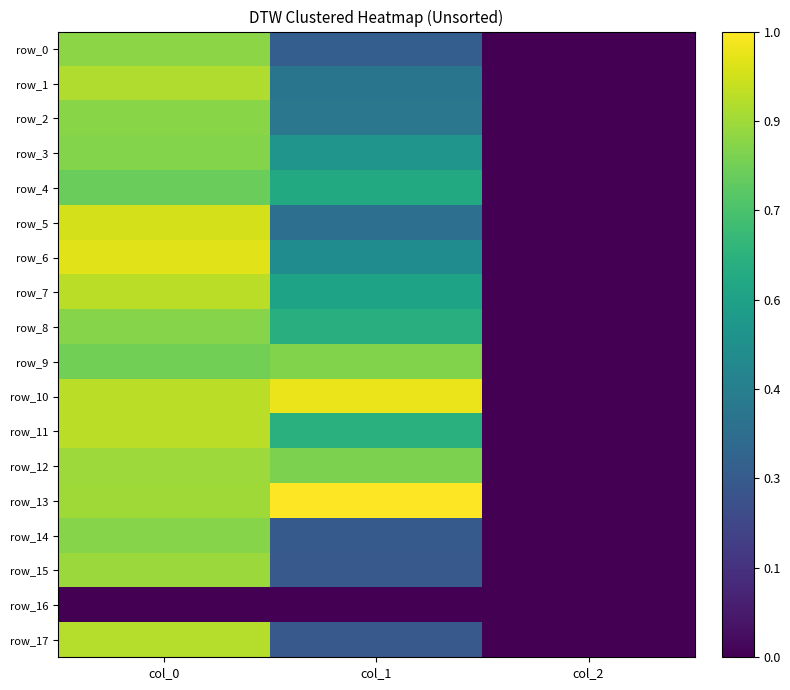

Reading right to left, transcribe all the data shown in this chart.

row_0: col_2=0.0	col_1=0.3	col_0=0.8
row_1: col_2=0.0	col_1=0.4	col_0=0.9
row_2: col_2=0.0	col_1=0.4	col_0=0.8
row_3: col_2=0.0	col_1=0.5	col_0=0.8
row_4: col_2=0.0	col_1=0.6	col_0=0.8
row_5: col_2=0.0	col_1=0.4	col_0=0.9
row_6: col_2=0.0	col_1=0.5	col_0=1.0
row_7: col_2=0.0	col_1=0.6	col_0=0.9
row_8: col_2=0.0	col_1=0.6	col_0=0.8
row_9: col_2=0.0	col_1=0.8	col_0=0.8
row_10: col_2=0.0	col_1=1.0	col_0=0.9
row_11: col_2=0.0	col_1=0.6	col_0=0.9
row_12: col_2=0.0	col_1=0.8	col_0=0.9
row_13: col_2=0.0	col_1=1.0	col_0=0.9
row_14: col_2=0.0	col_1=0.3	col_0=0.8
row_15: col_2=0.0	col_1=0.3	col_0=0.8
row_16: col_2=0.0	col_1=0.0	col_0=0.0
row_17: col_2=0.0	col_1=0.3	col_0=0.9